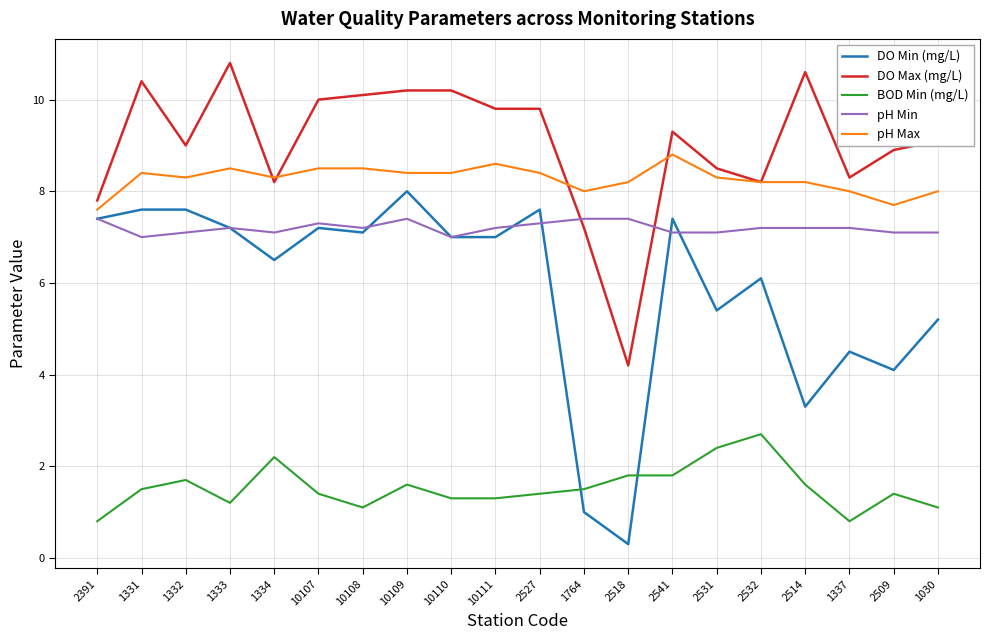

True or false: BOD Min (mg/L) has a value of 1.9 at 10108.

False